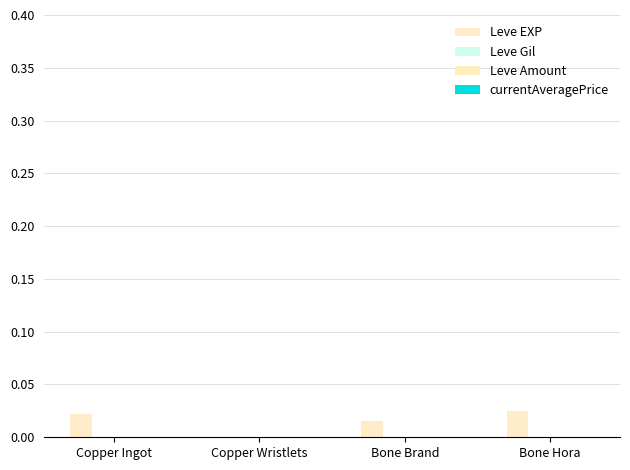

Is it true that currentAveragePrice equals 0.0 at Bone Brand?

True